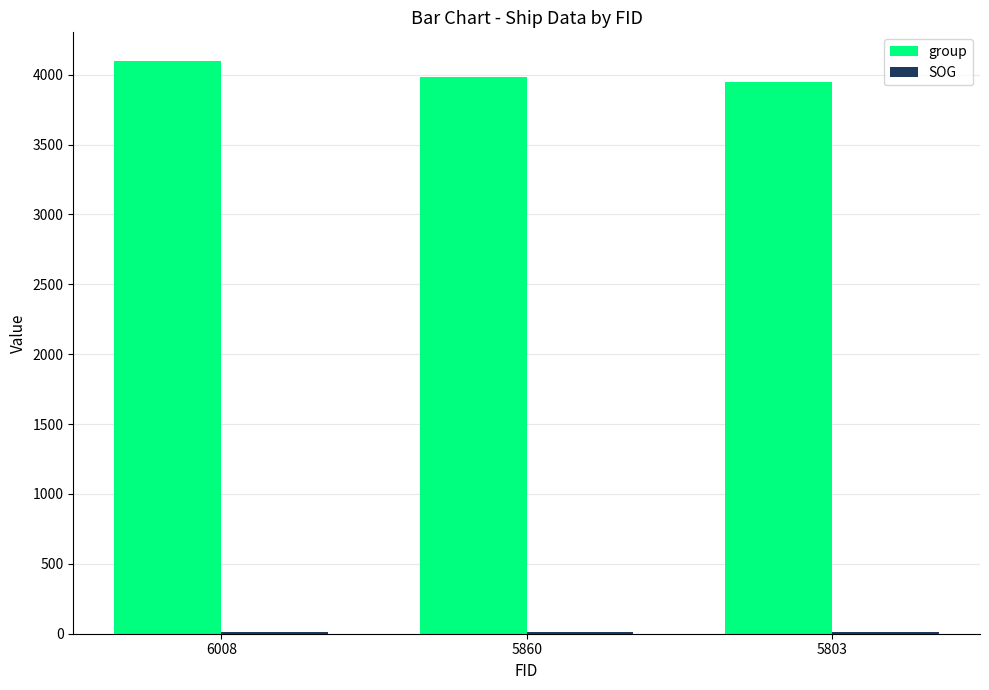

The value of group at 5803 is 6172.5. True or false?

False